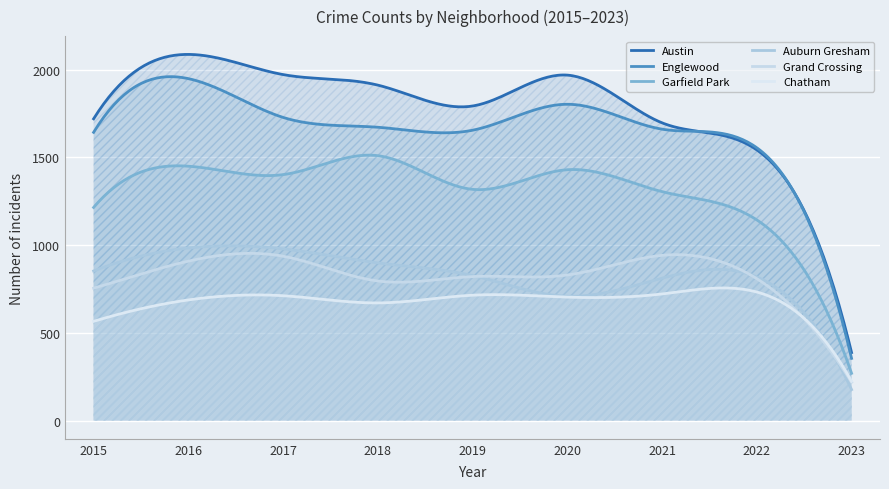

What is the total value across all series at 2019?

7123